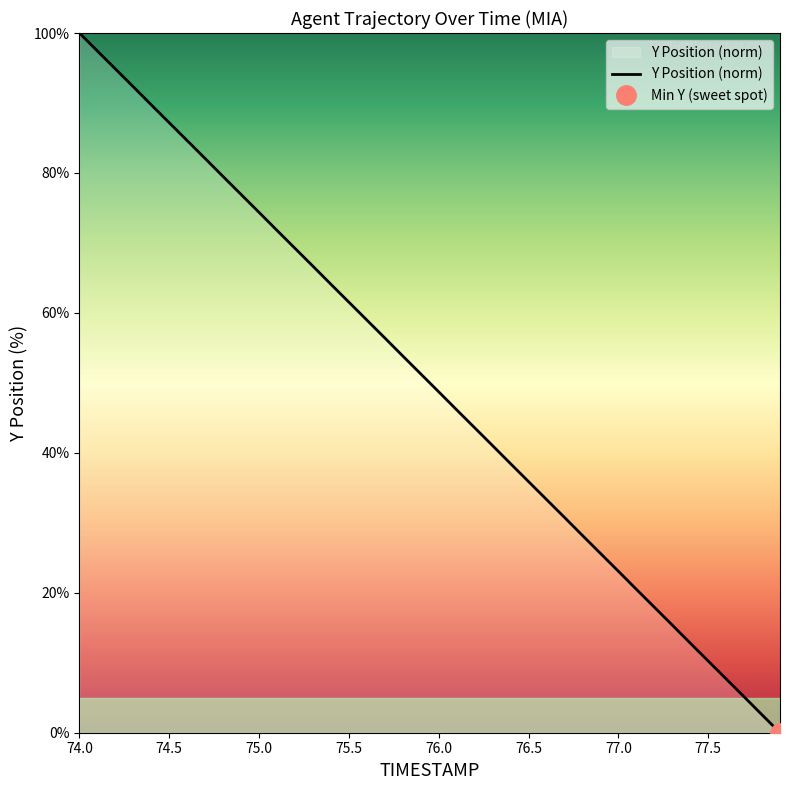

Is it true that Y Position (norm) equals 74.4 at 75.0?

True